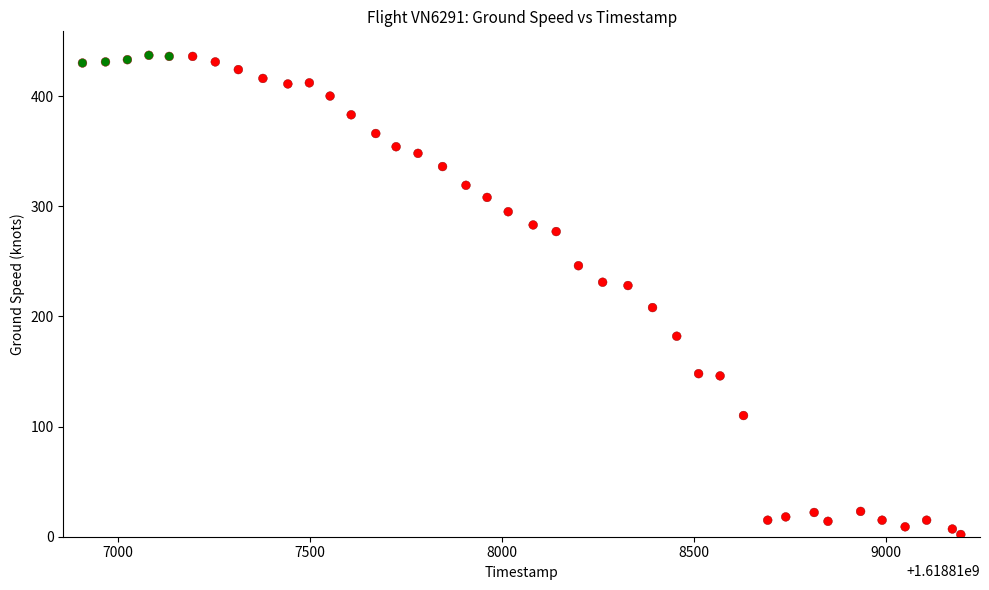

What is the range of X values (max minus min)?

2288